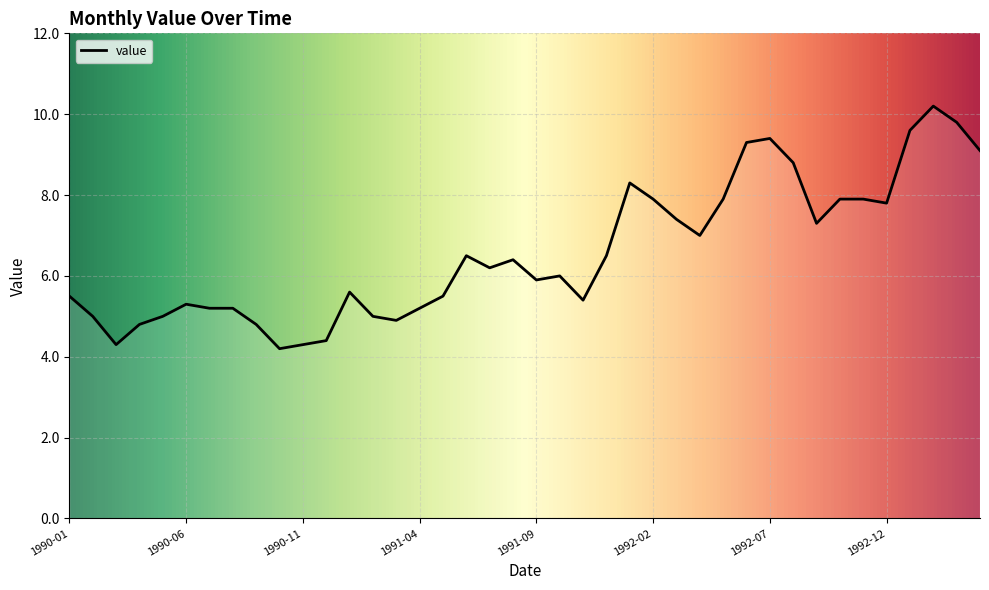

What is the minimum value shown in the chart?

4.2